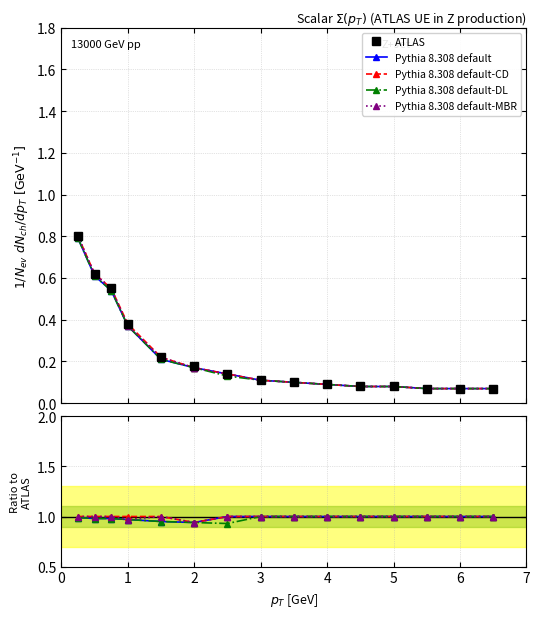

Is this an area chart (filled region under the line)?

No